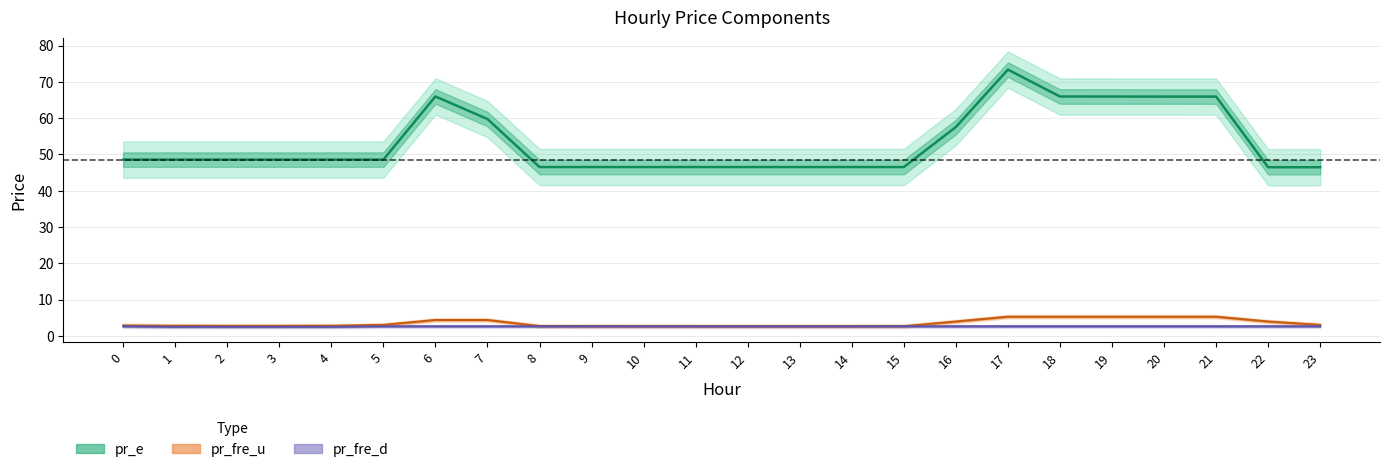

What is the lowest value of the pr_fre_d series?

2.5